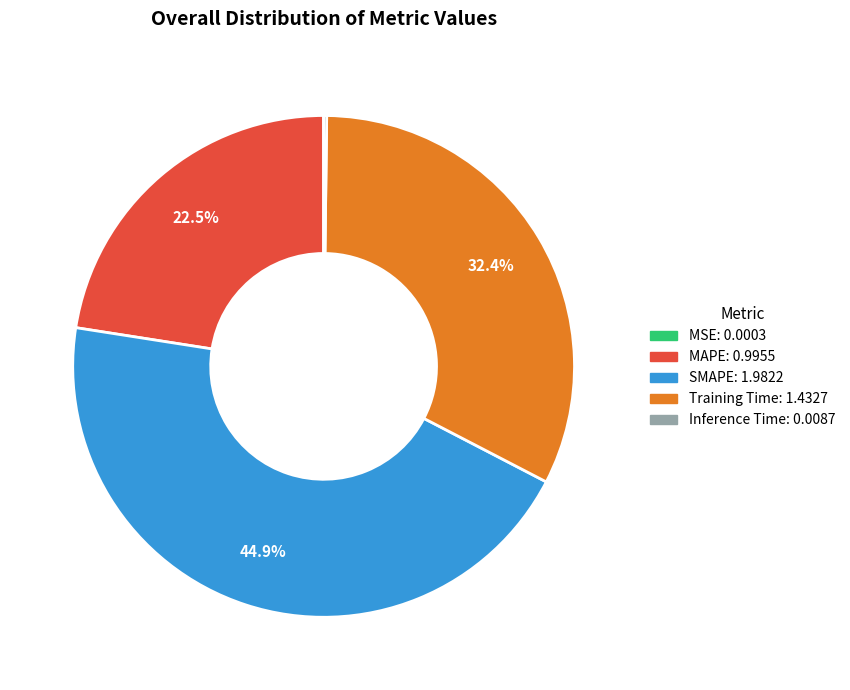

Does Training Time account for over 50% of the chart?

No